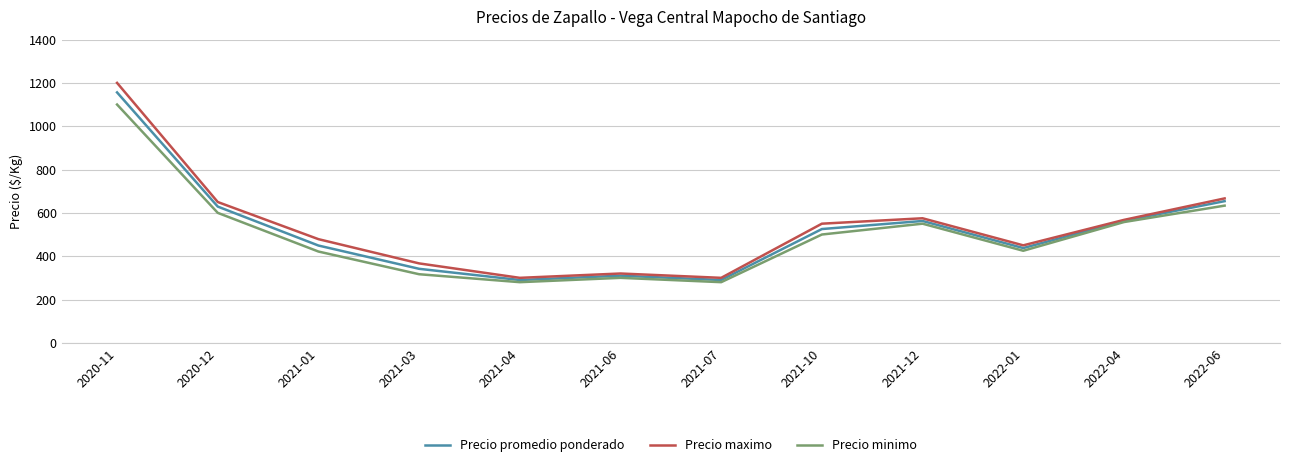

At which category is the sum across all series the highest?

2020-11